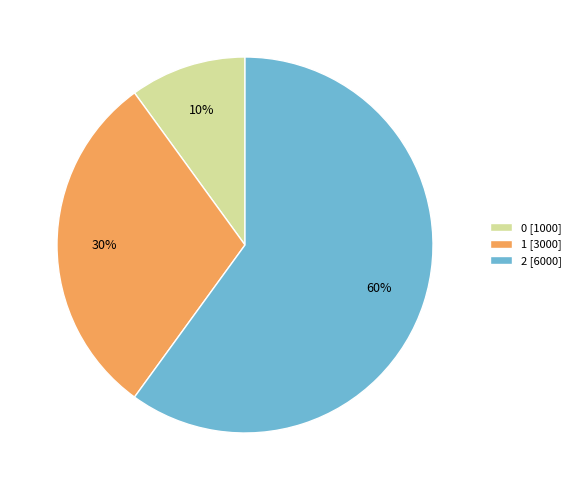

To the nearest percent, what percentage of the pie is 1?

30%